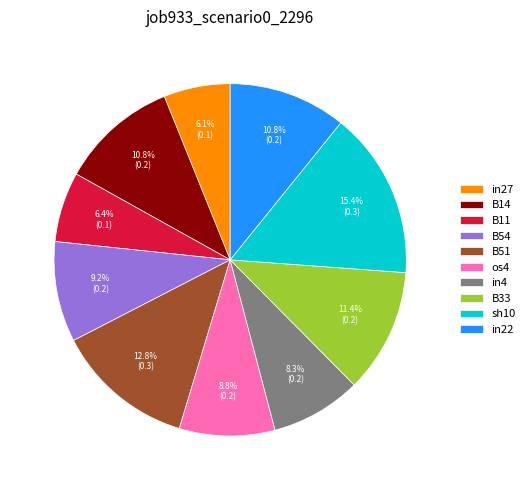

Is it true that B33 is 11% of the pie?

True